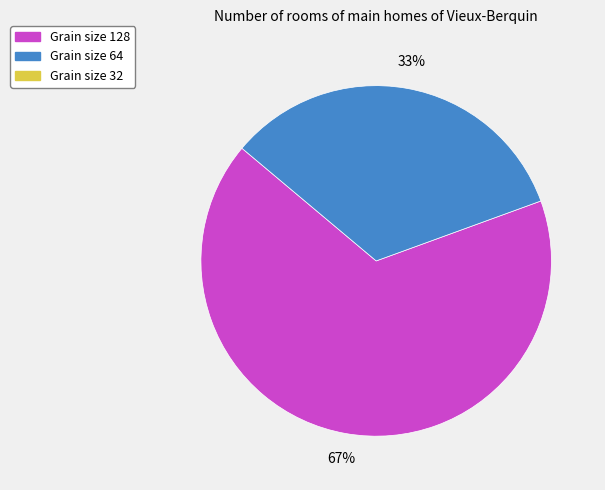

To the nearest percent, what is the average slice percentage?

50%